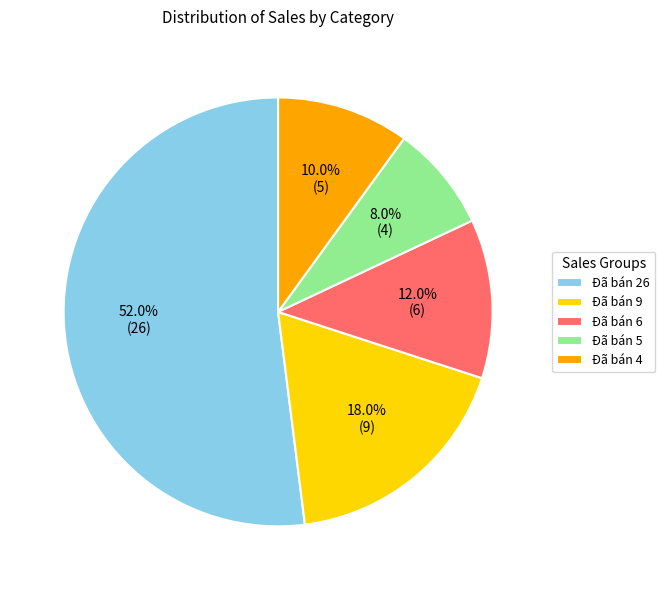

Which slice represents more than half of the pie?

Đã bán 26